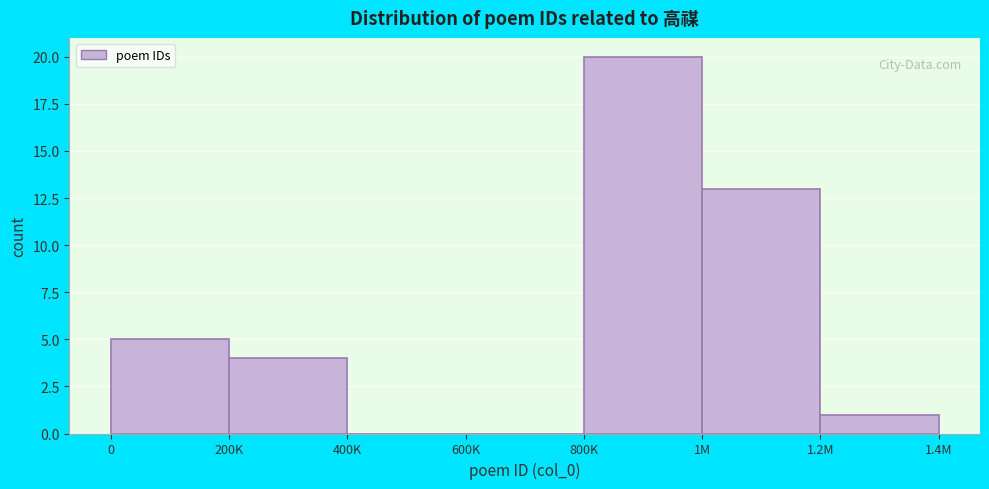

Reading left to right, extract all data points from this chart.

0=5	200K=4	400K=0	600K=0	800K=20	1M=13	1.2M=1